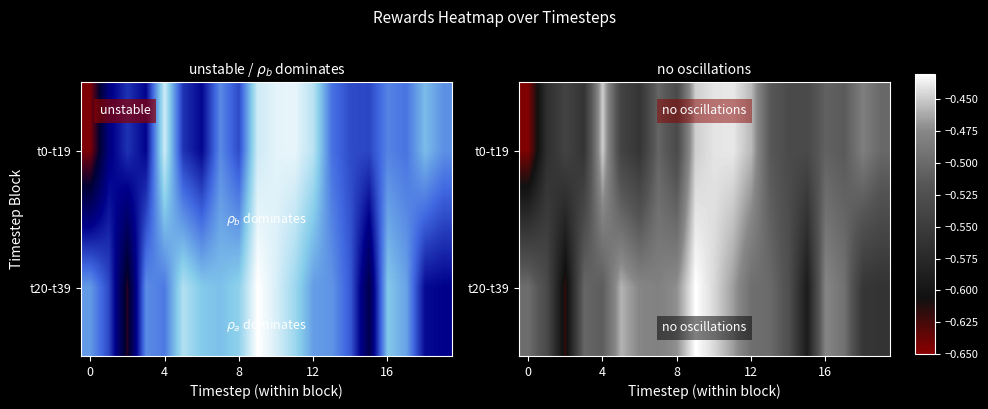

At which category is the sum across all series the highest?

9